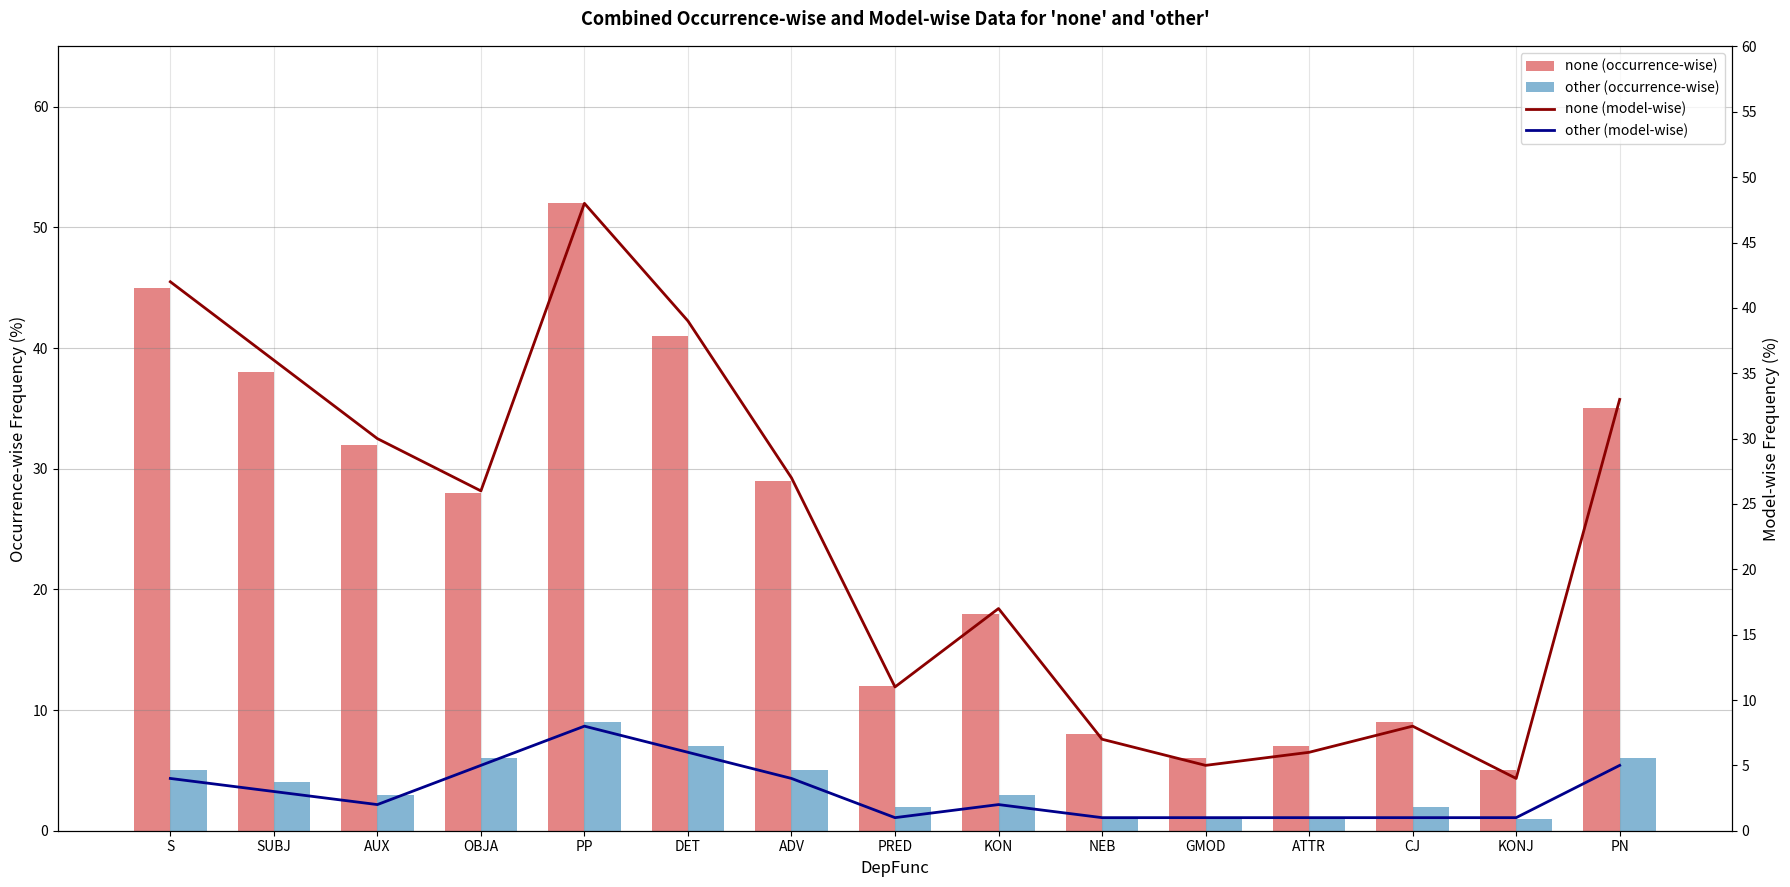

True or false: other (model-wise) has a value of 1 at CJ.

True